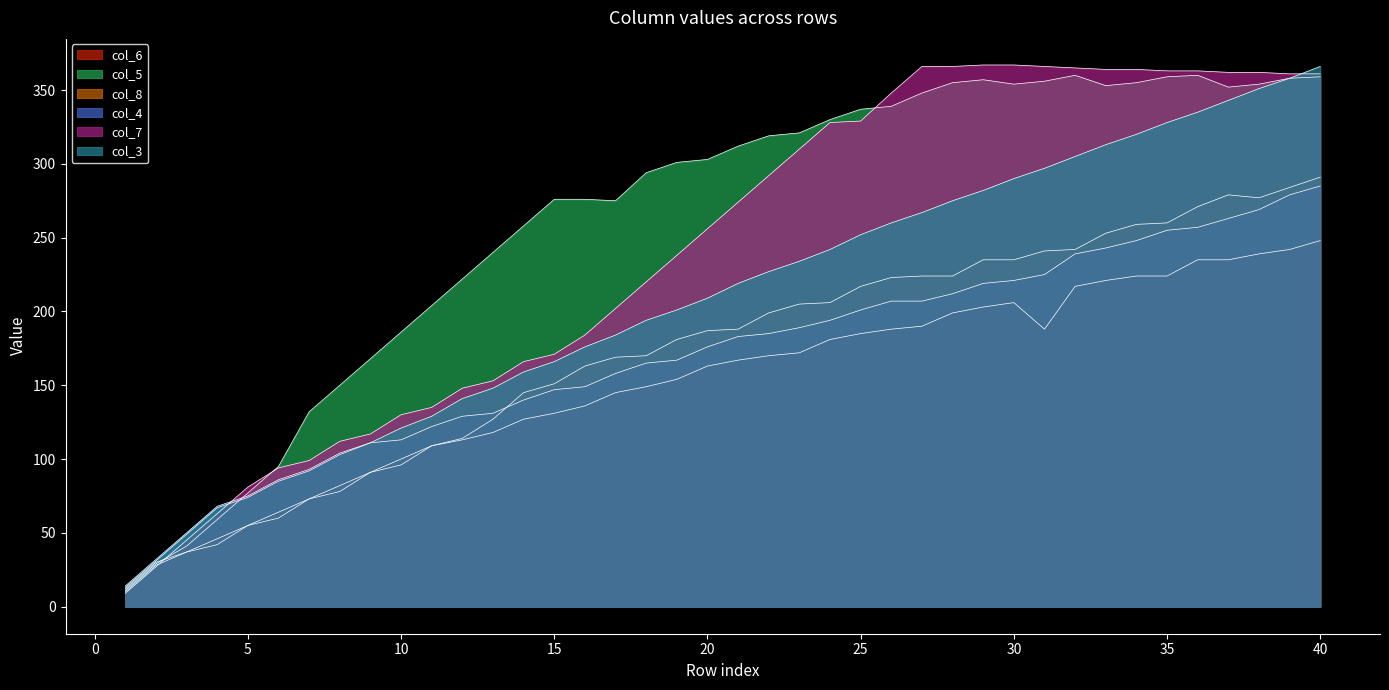

True or false: col_3 and col_4 intersect in this chart.

False